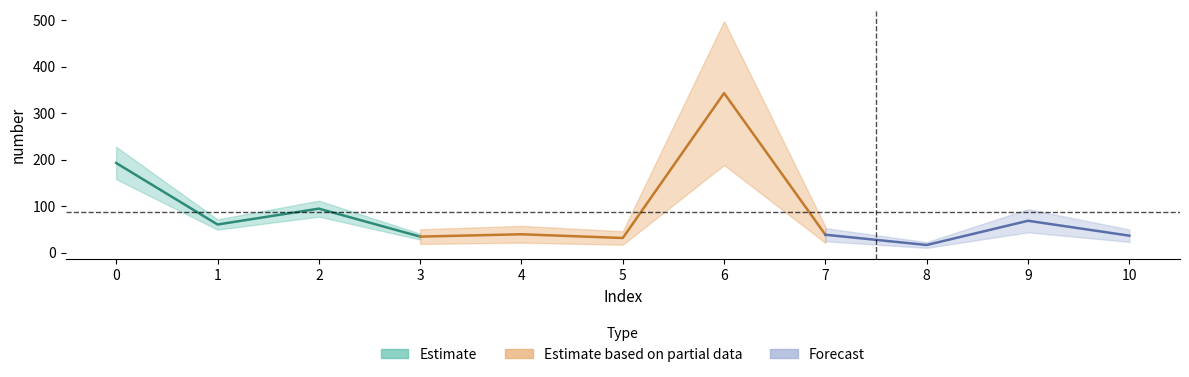

List the labels in order of value, largest first.

6, 0, 2, 9, 1, 4, 7, 10, 3, 5, 8